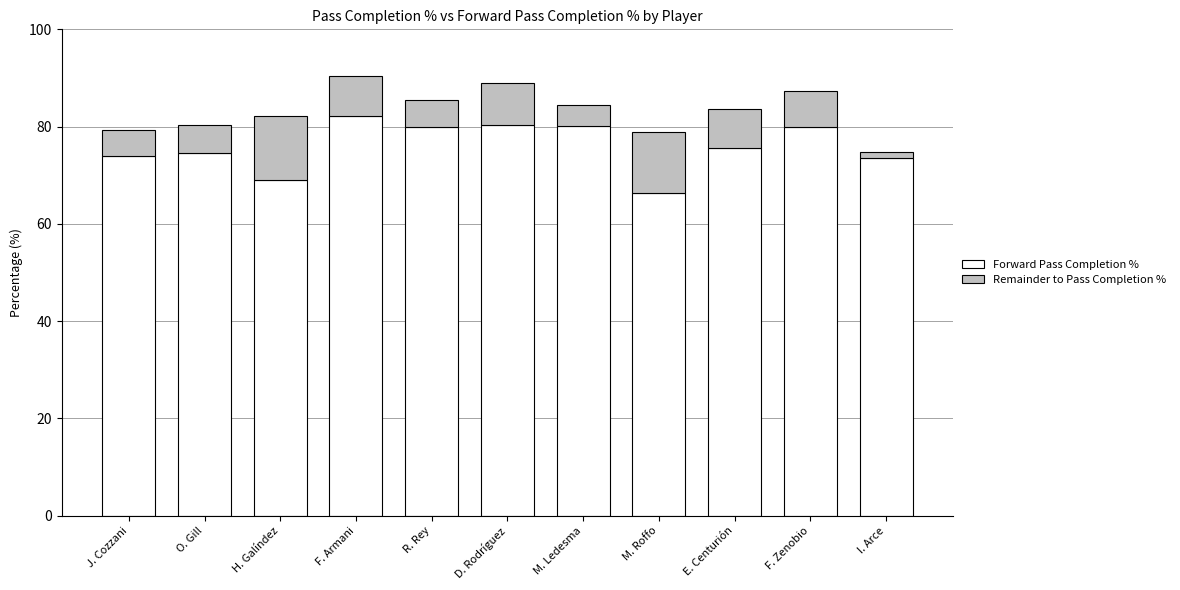

The Forward Pass Completion % series shows 125.5 at M. Ledesma. True or false?

False